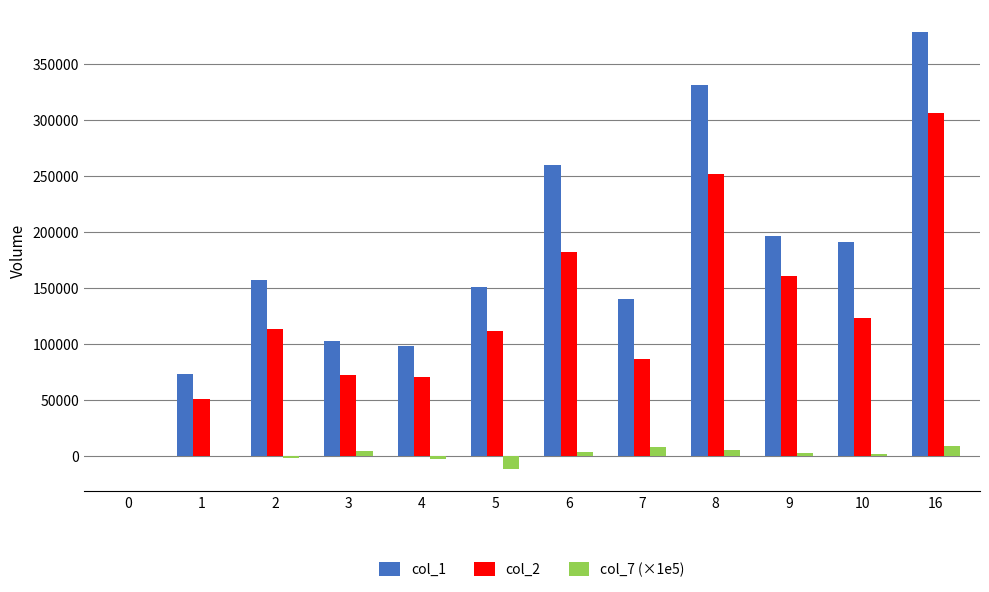

How many categories are shown in the chart?

12